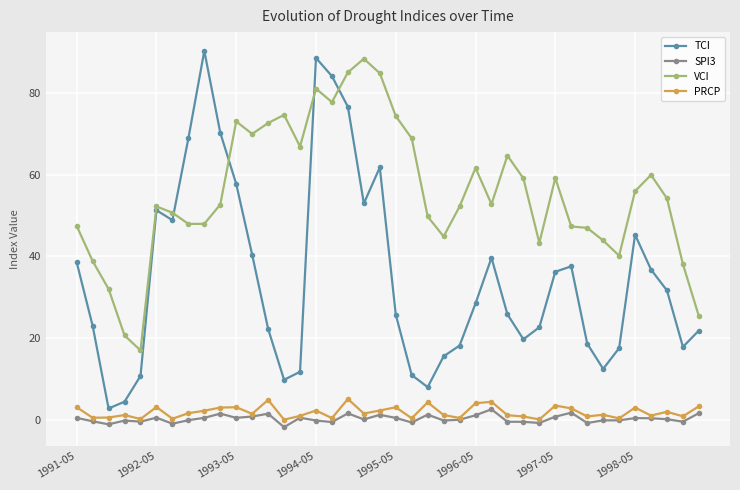

What is the maximum value shown in the chart?

90.4